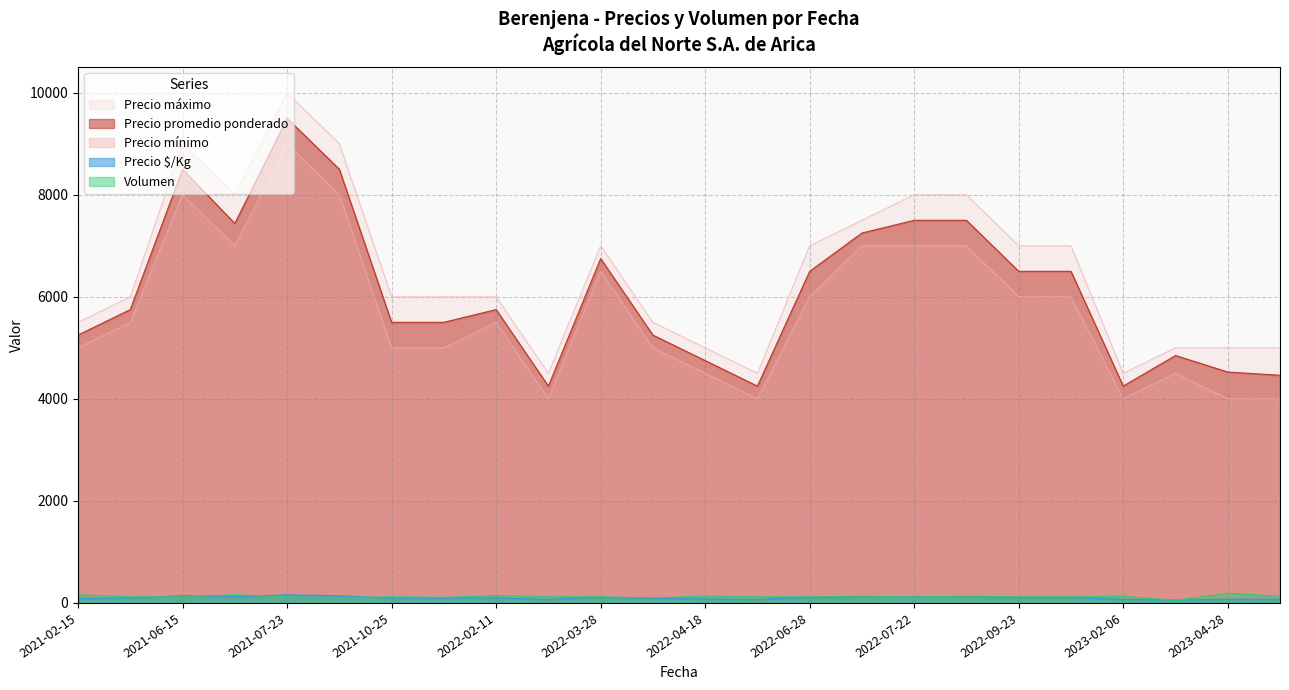

What is the greatest value displayed?

10000